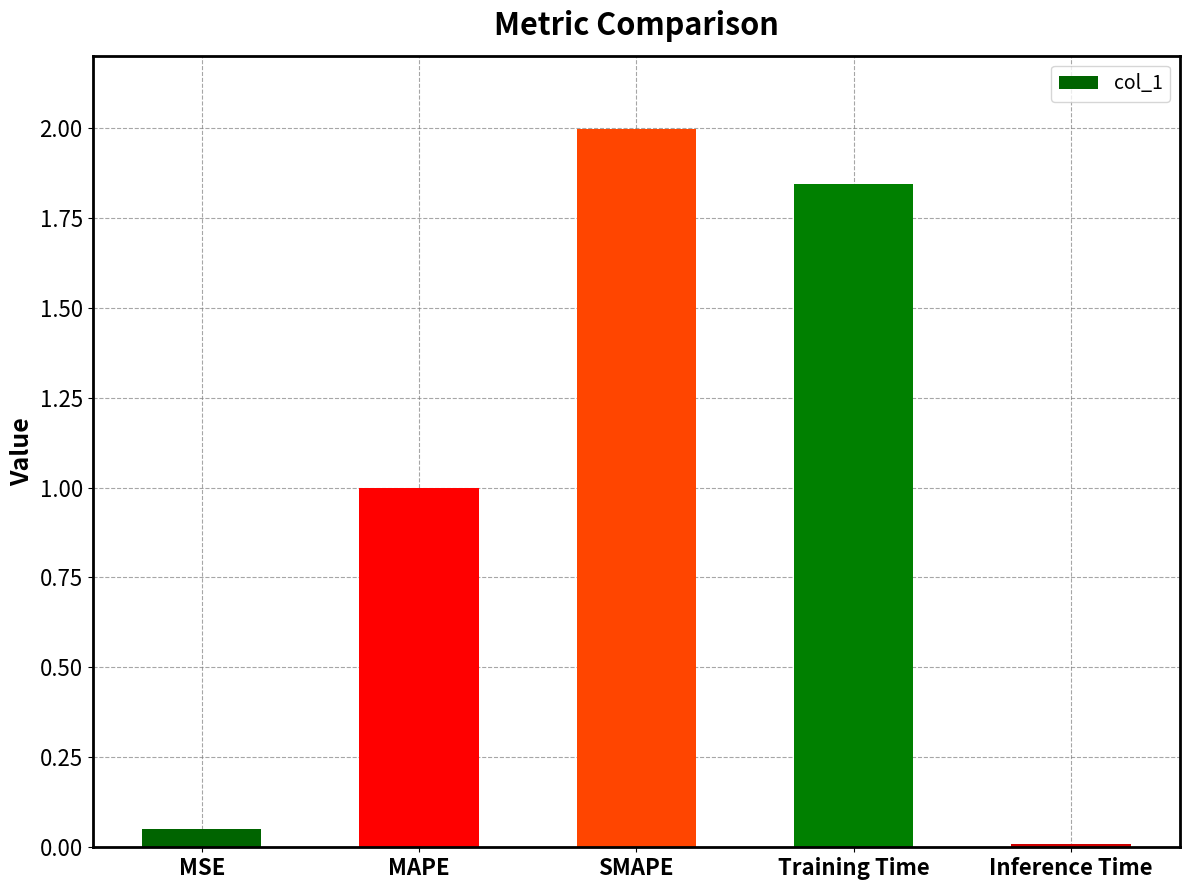

What is the label of the 1st bar from the left?

MSE